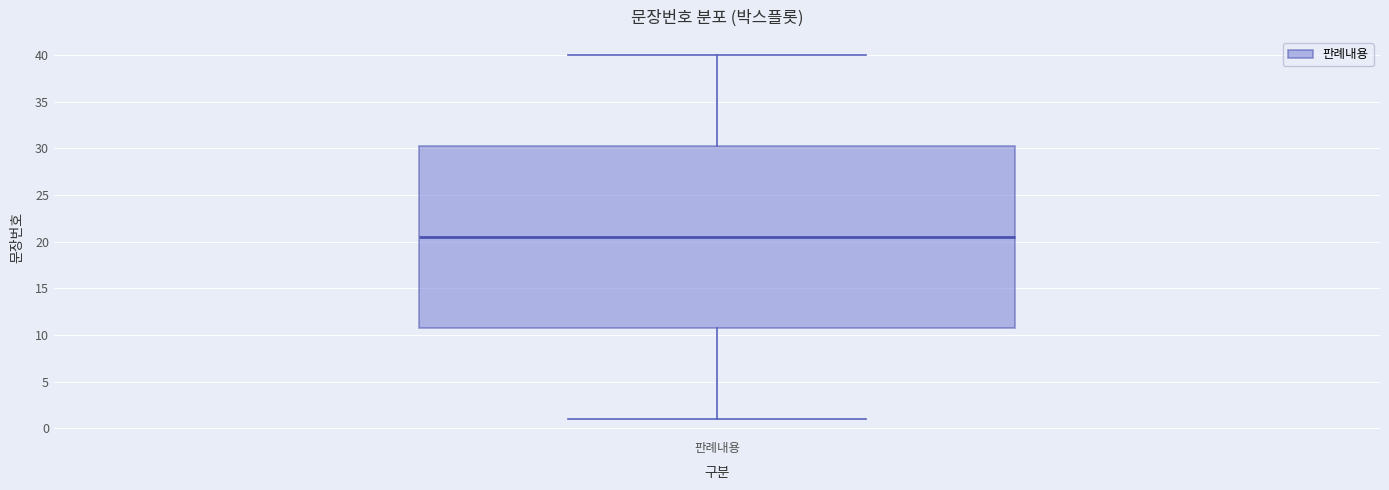

Where does the median line of the box for 판례내용 sit on the y-axis? The values are not printed on the chart, so give them approximately, as read against the axis.

20.5